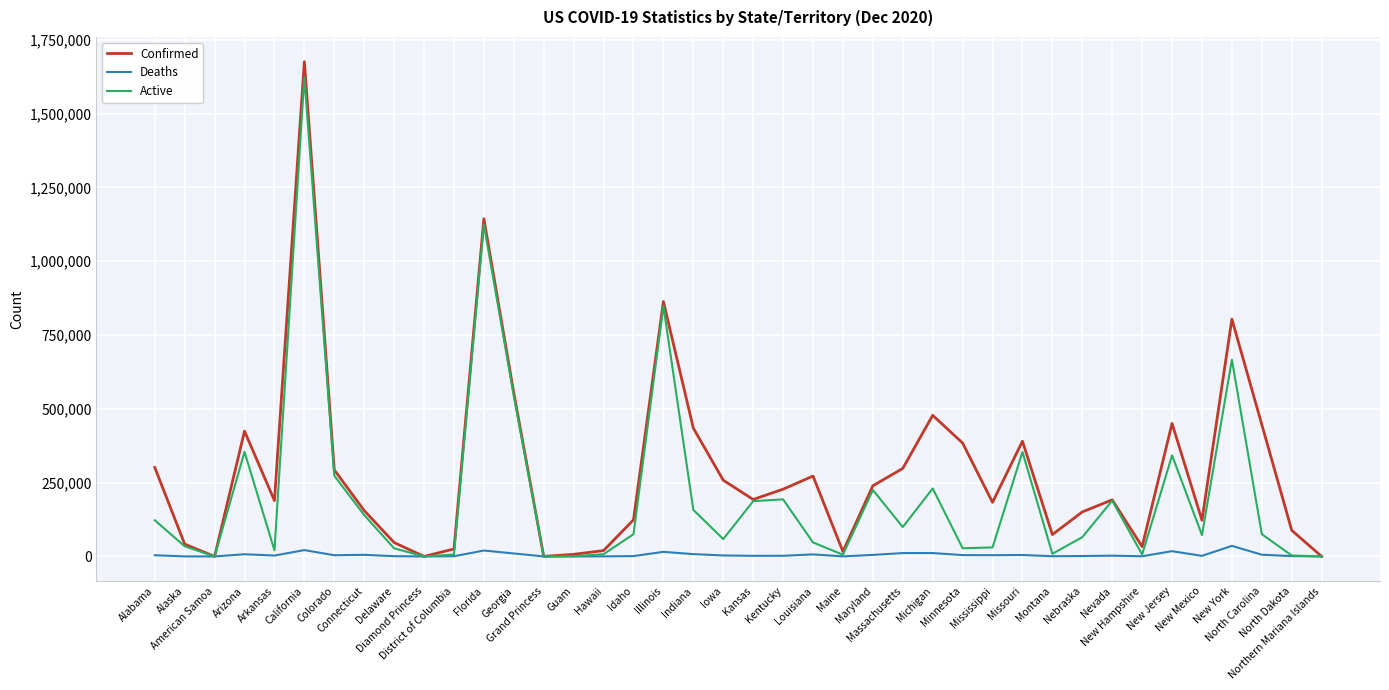

At which category does Active reach its first local peak?

Arizona